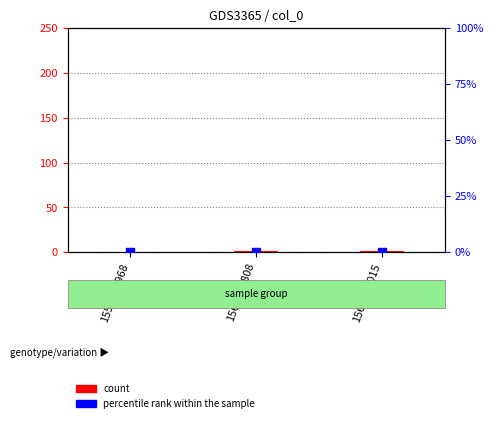

At how many categories does at least one series exceed 1?

1